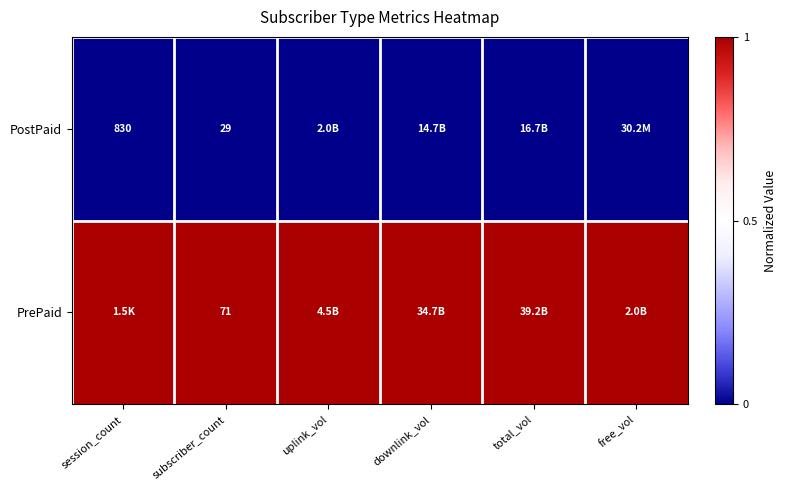

What is the total value across all series at total_vol?

1